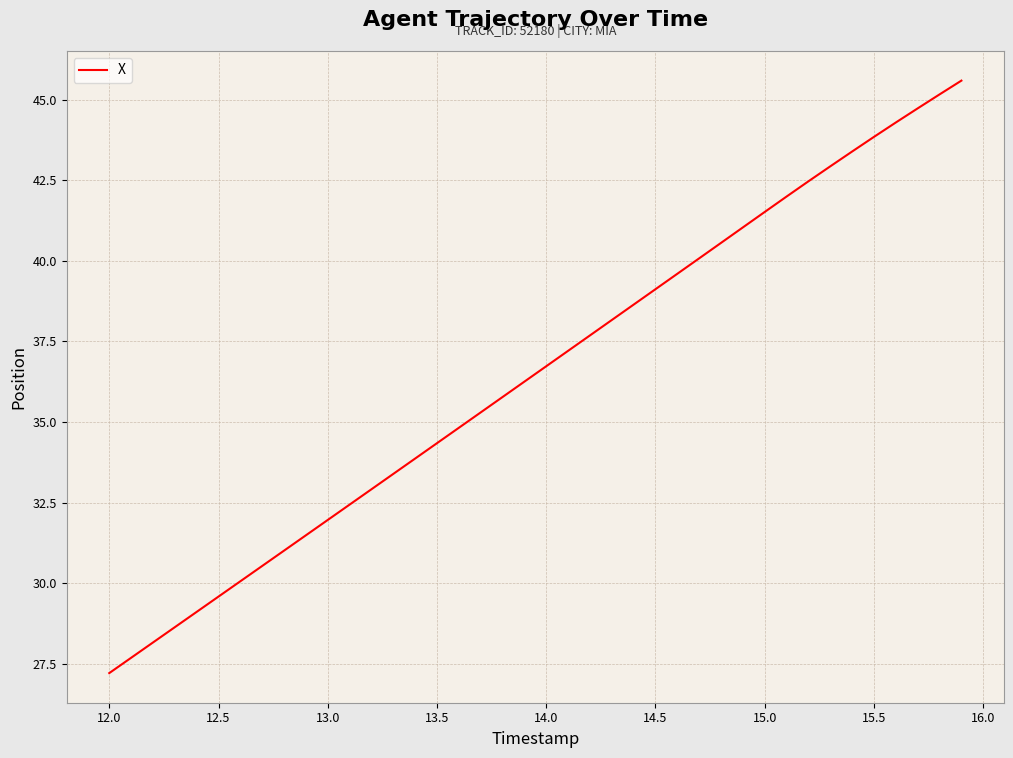

Count the number of data series in this chart.

1